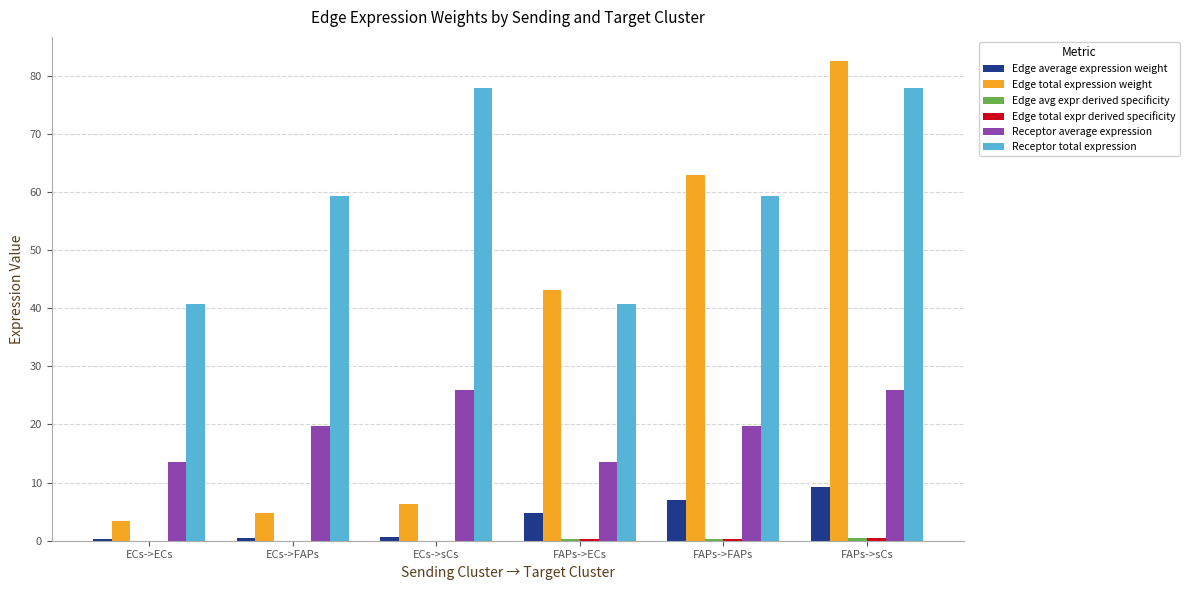

The Receptor average expression series shows 26.0 at FAPs->sCs. True or false?

True